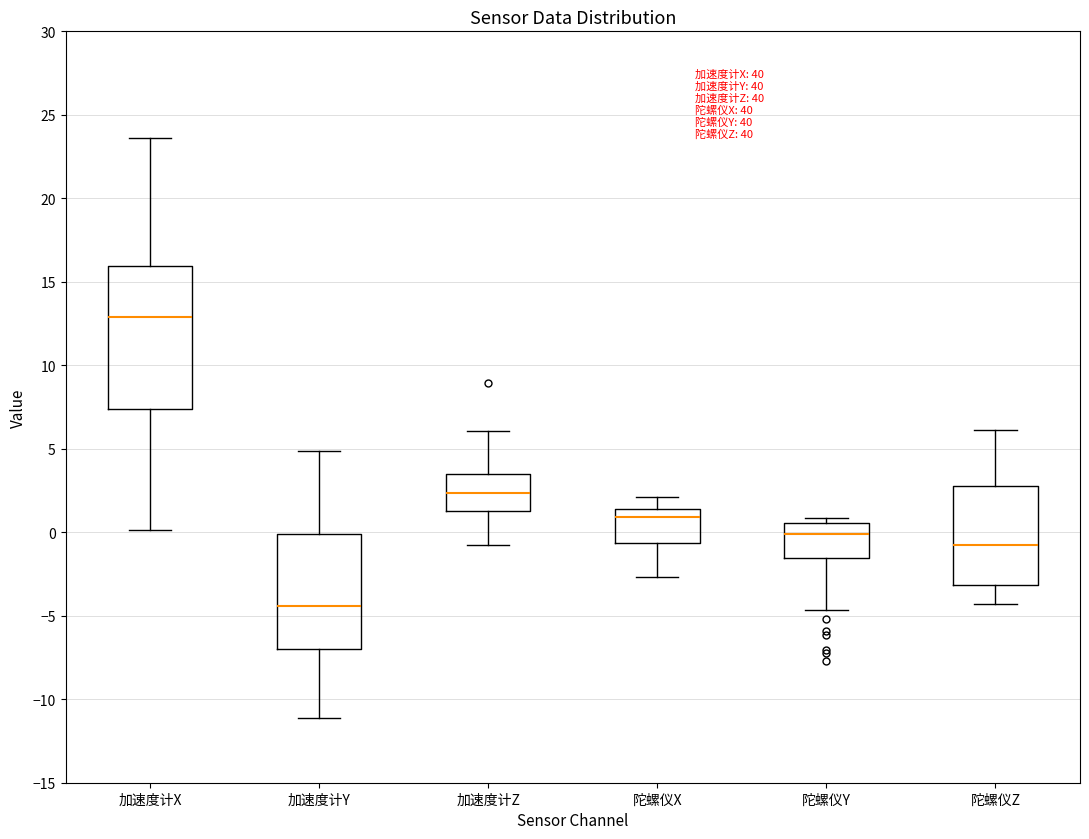

Reading left to right, read every box against the y-axis: the position of its median line, the range the box covers, and the ends of its whiskers. The values are not printed on the chart, so give them approximately, as read against the axis.

加速度计X: median 13.0, box 7.5 to 16.0, whiskers 0.0 to 23.5
加速度计Y: median -4.5, box -7.0 to 0.0, whiskers -11.0 to 5.0
加速度计Z: median 2.5, box 1.5 to 3.5, whiskers -1.0 to 6.0
陀螺仪X: median 1.0, box -0.5 to 1.5, whiskers -2.5 to 2.0
陀螺仪Y: median 0.0, box -1.5 to 0.5, whiskers -4.5 to 1.0
陀螺仪Z: median -0.5, box -3.0 to 3.0, whiskers -4.5 to 6.0